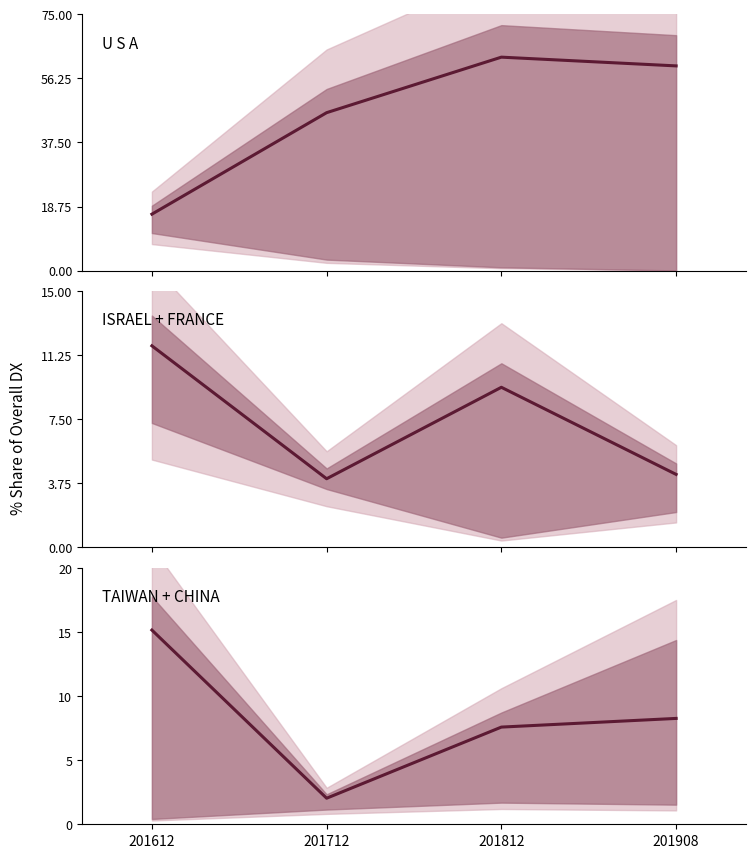

What is the smallest value displayed?

2.0